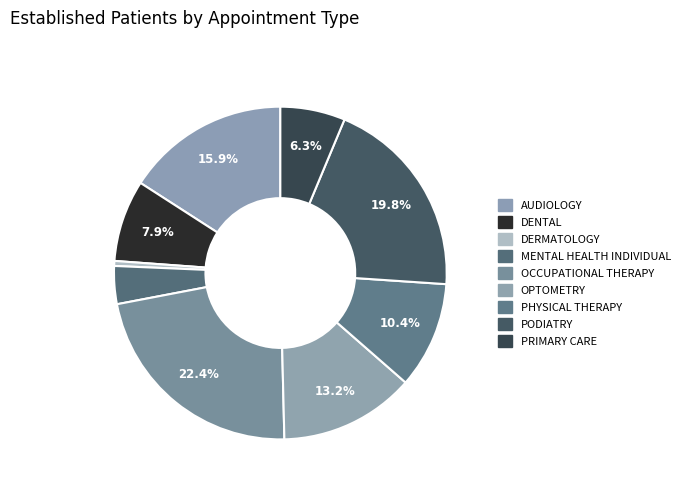

What percentage is NOT represented by PODIATRY?

80.2%